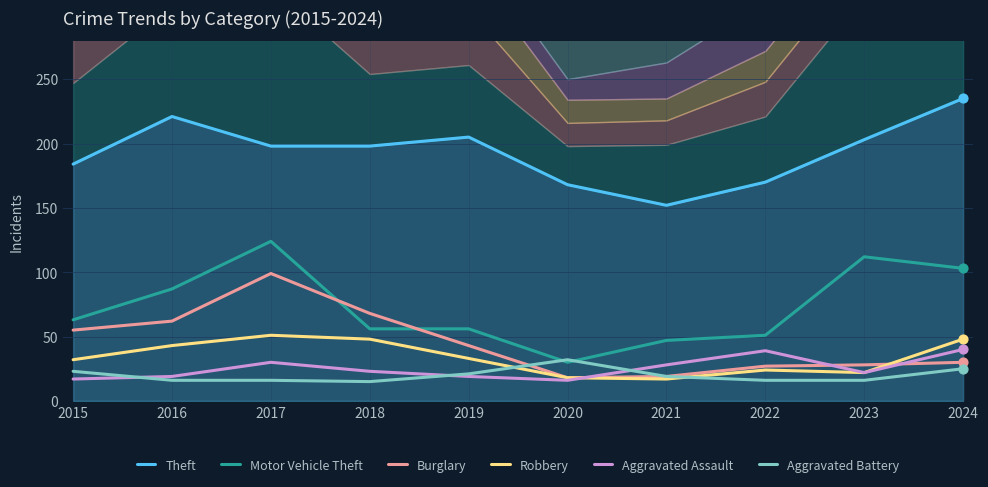

Is the value of Aggravated Battery at 2022 greater than the value of Burglary at 2016?

No